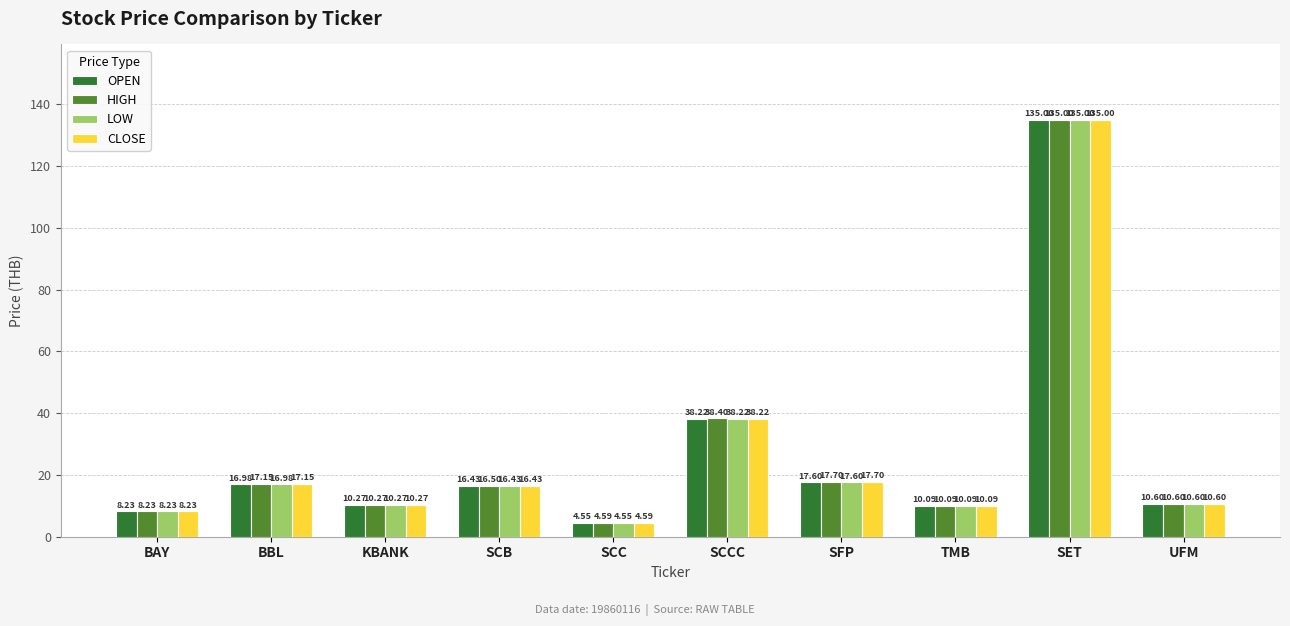

What is the sum of all LOW values?

268.0